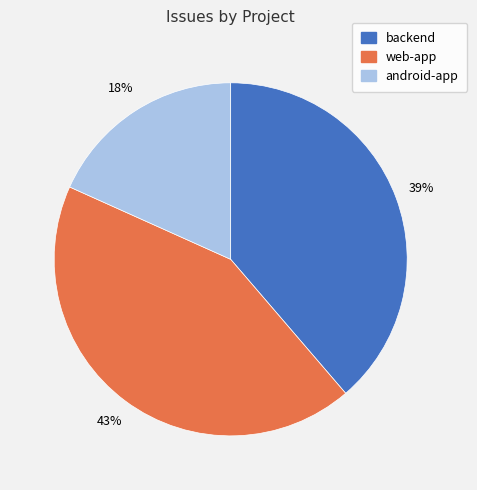

Do android-app and web-app together represent more than half of the pie?

Yes